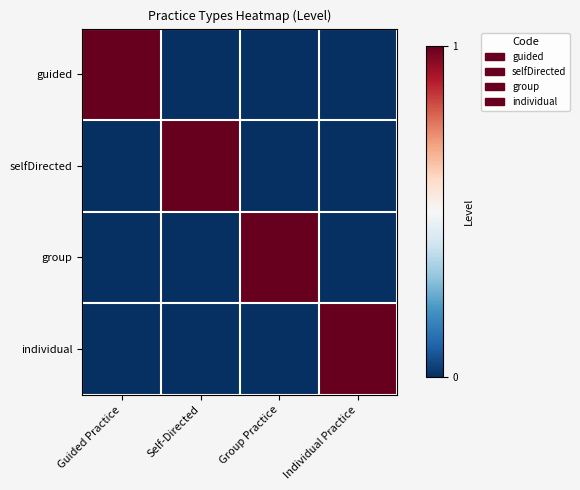

What is the total value across all series at Guided Practice?

1